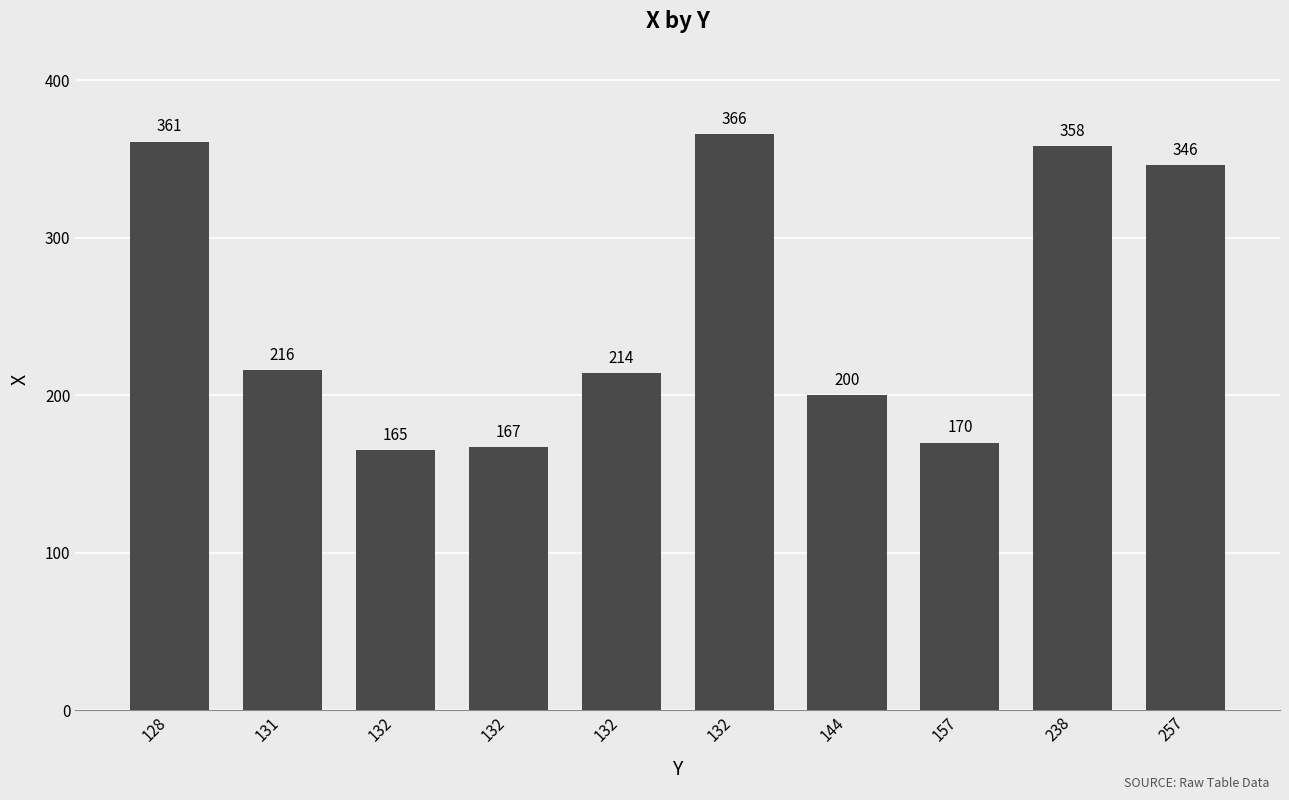

Read the value at 257.

346